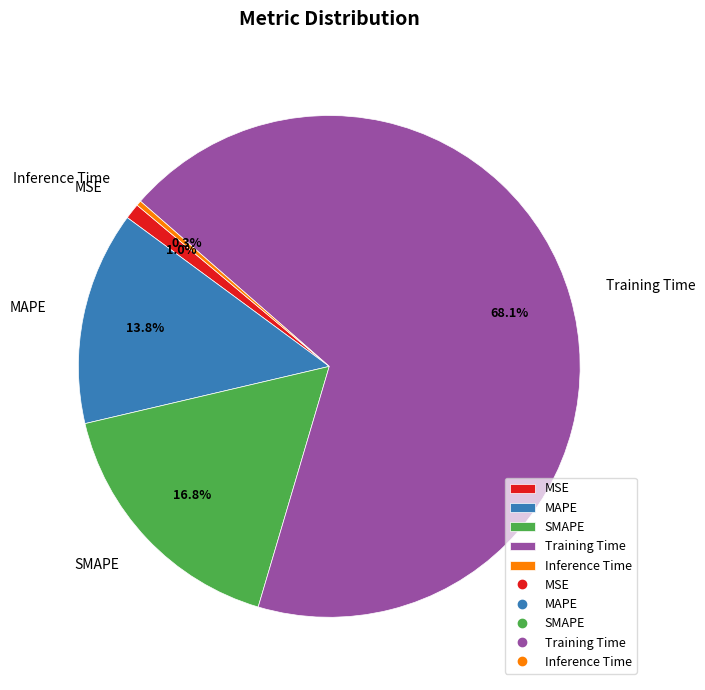

How much of the chart is everything except SMAPE?

83.2%